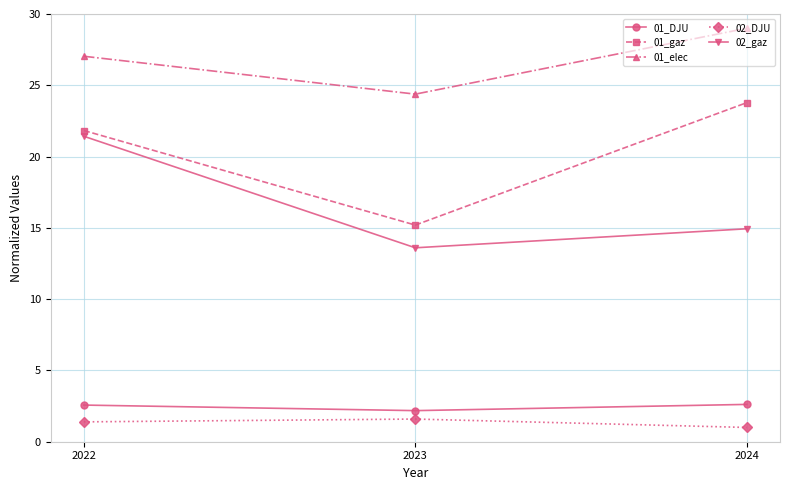

Between 2023 and 2024, which series saw the biggest shift?

01_gaz